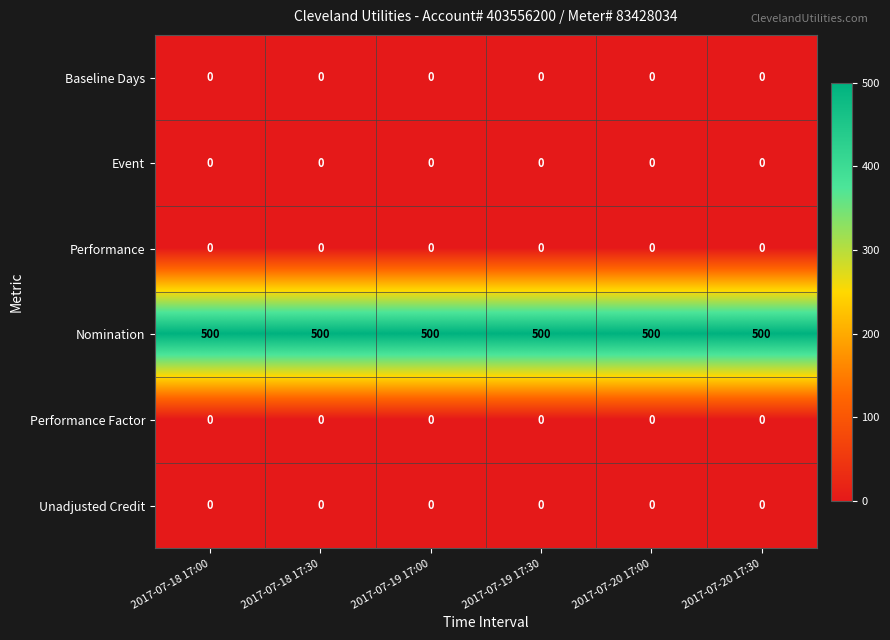

How many categories are shown in the chart?

6